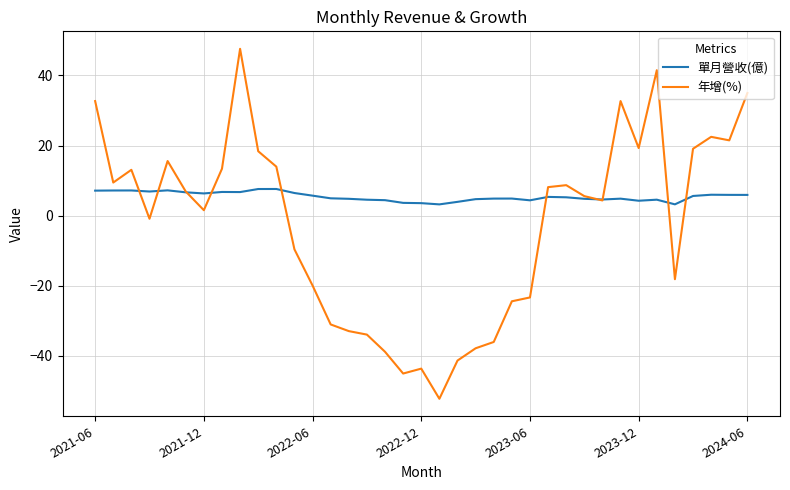

What is the maximum value for 年增(%)?

47.6